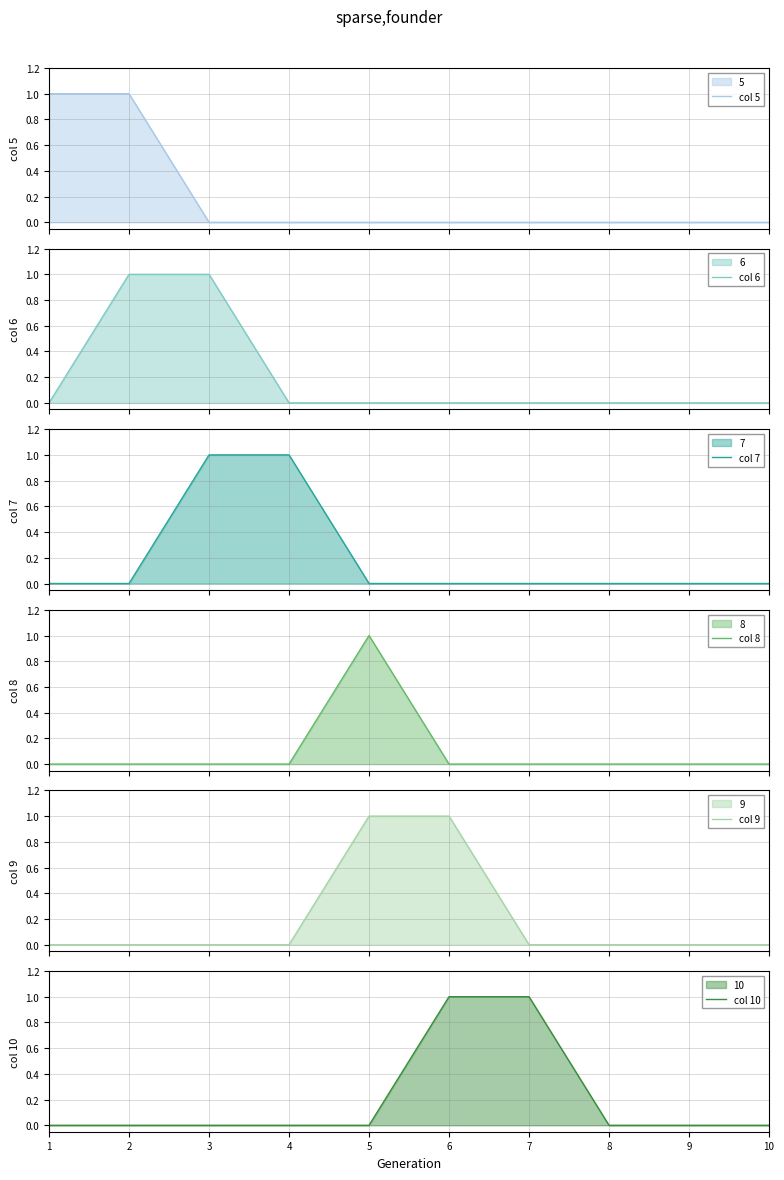

What is the difference between the maximum and second lowest values in the col 6 series?

1